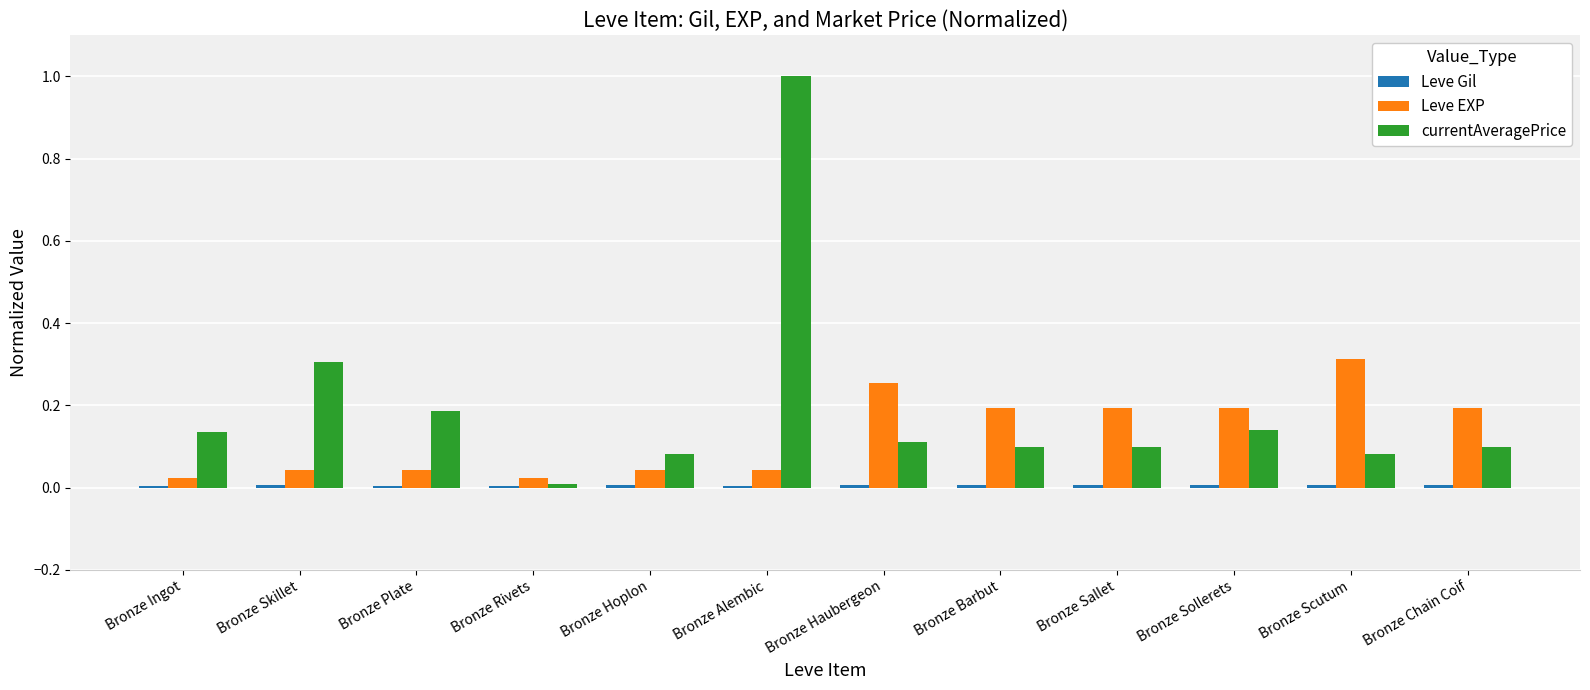

The currentAveragePrice series shows 0.1 at Bronze Sollerets. True or false?

True